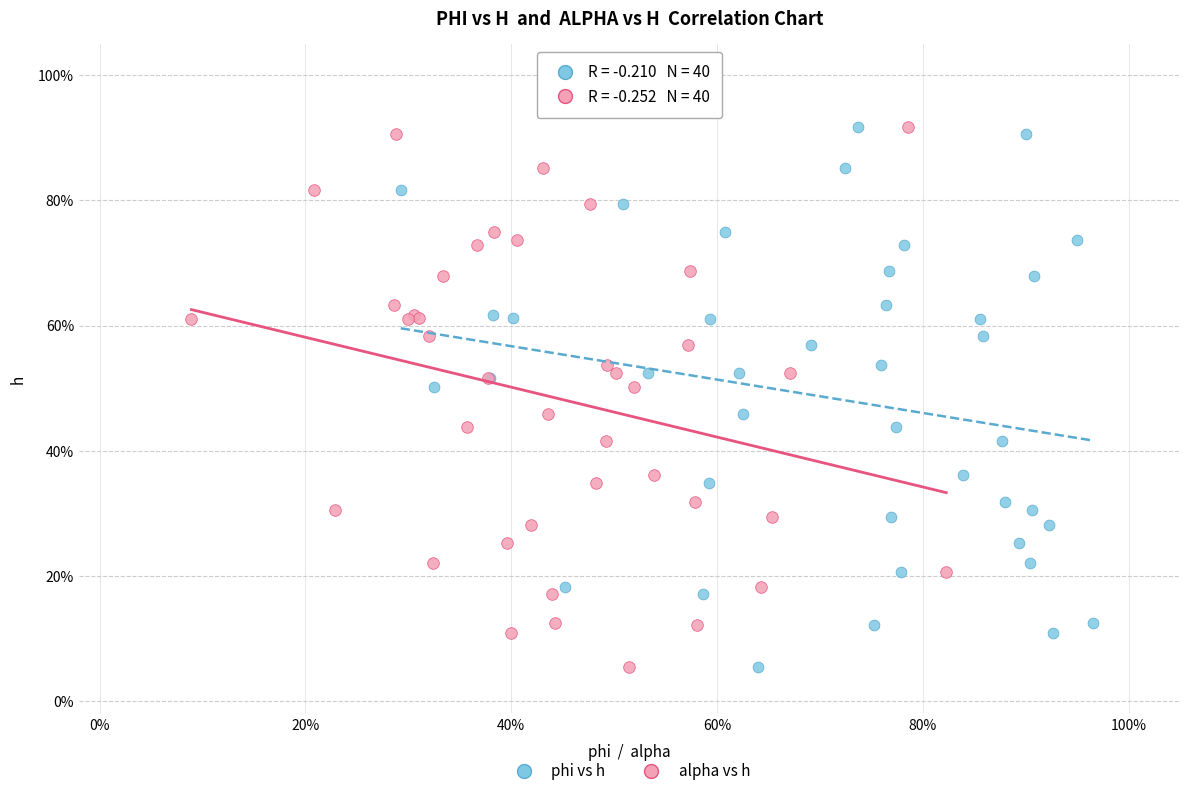

What are all the series names shown in the legend?

phi vs h, alpha vs h